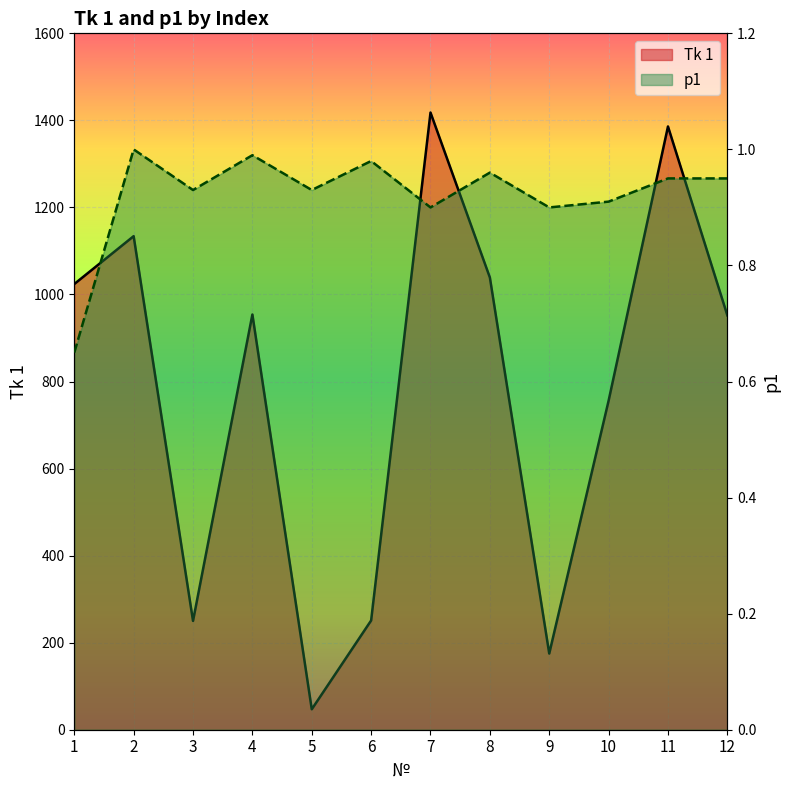

At 9, list the series in order from largest to smallest.

Tk 1 line, p1 line